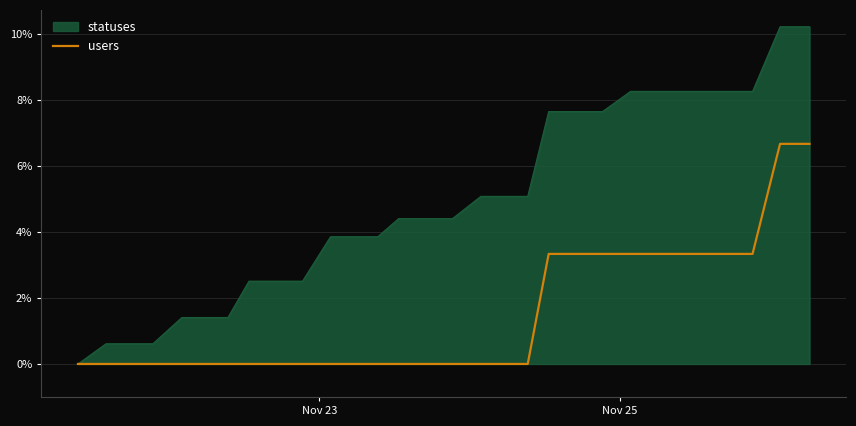

What is the highest value of the users series?

6.7